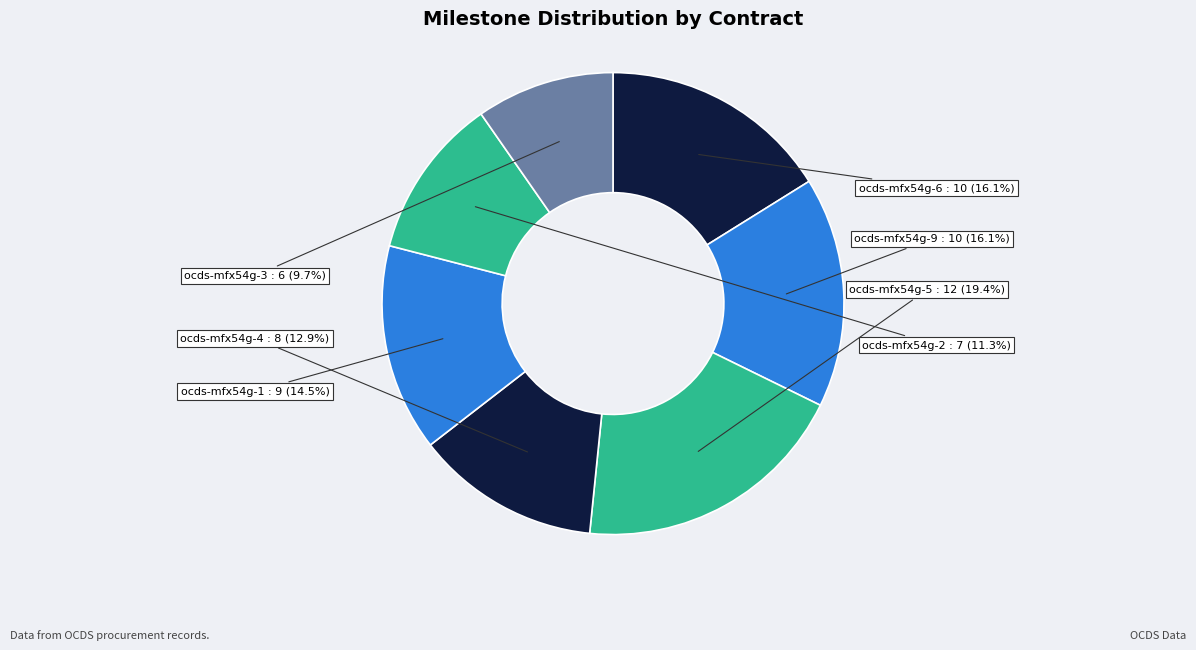

Does ocds-mfx54g-9 represent more than half of the total?

No